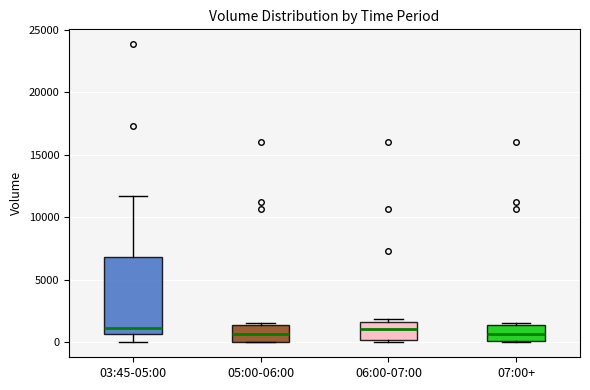

Reading left to right, read every box against the y-axis: the position of its median line, the range the box covers, and the ends of its whiskers. The values are not printed on the chart, so give them approximately, as read against the axis.

03:45-05:00: median 1000, box 500 to 7000, whiskers 0 to 11500
05:00-06:00: median 500, box 0 to 1500, whiskers 0 to 1500
06:00-07:00: median 1000, box 0 to 1500, whiskers 0 (just below the box's lower edge) to 2000
07:00+: median 500, box 0 to 1500, whiskers 0 to 1500